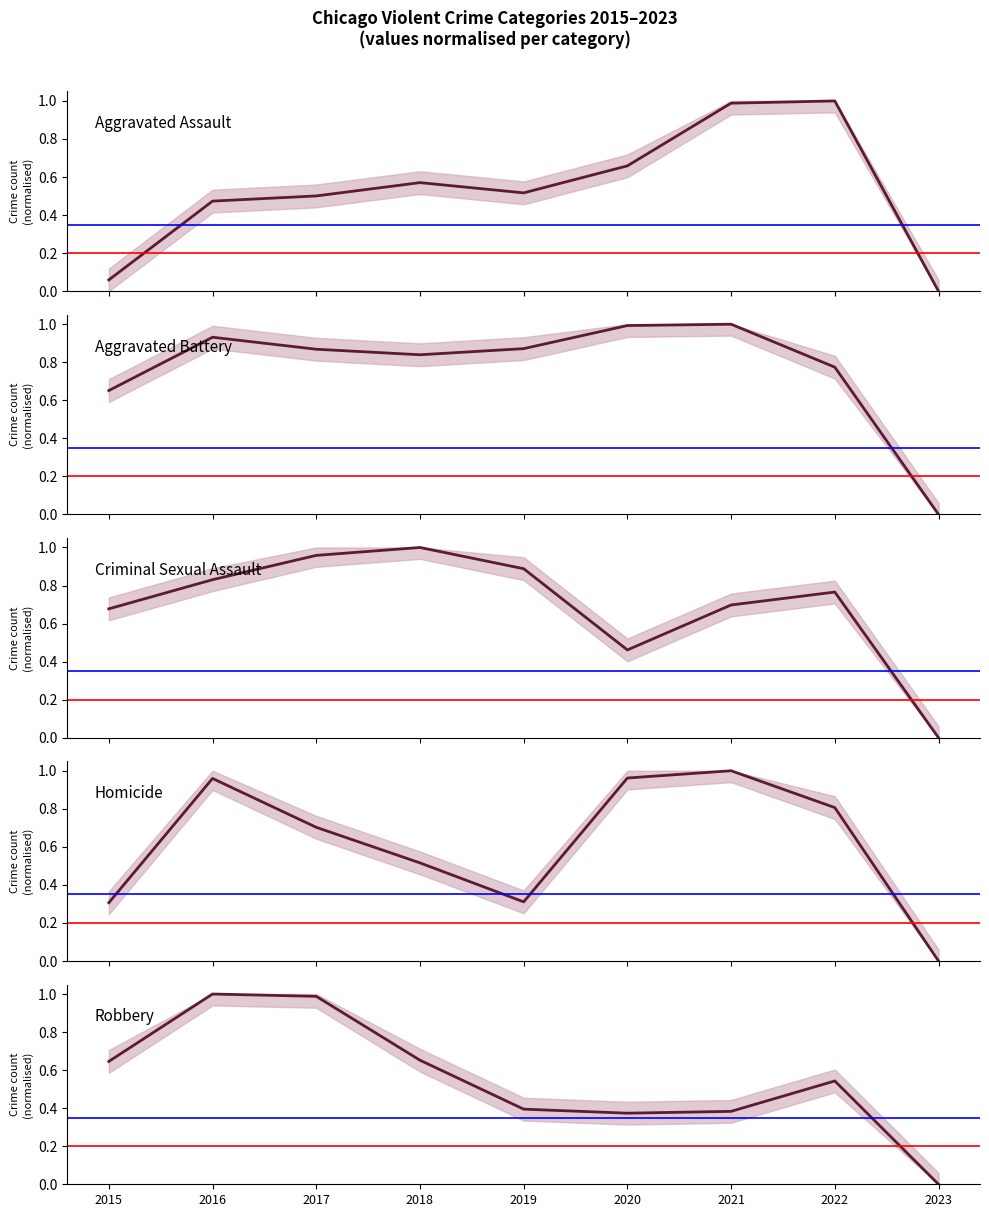

Is this an area chart (filled region under the line)?

No